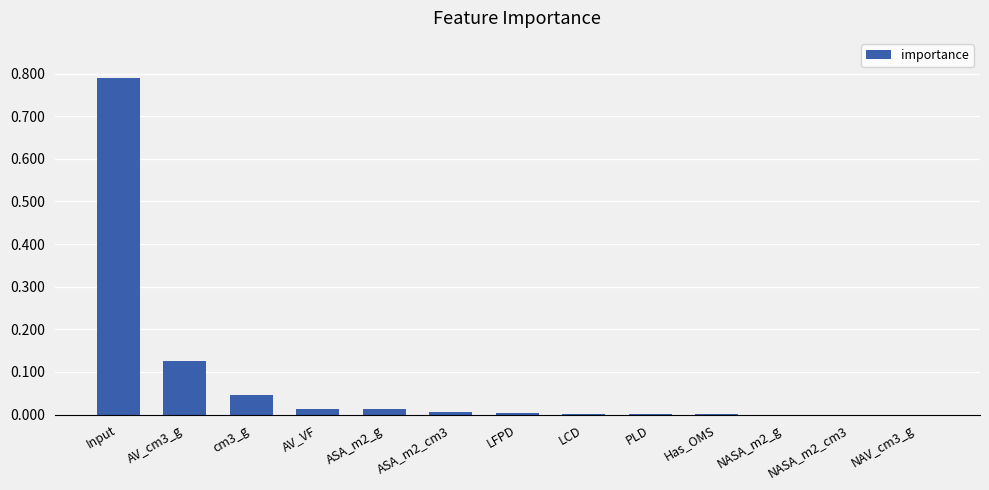

What is the sum of all values?

1.0